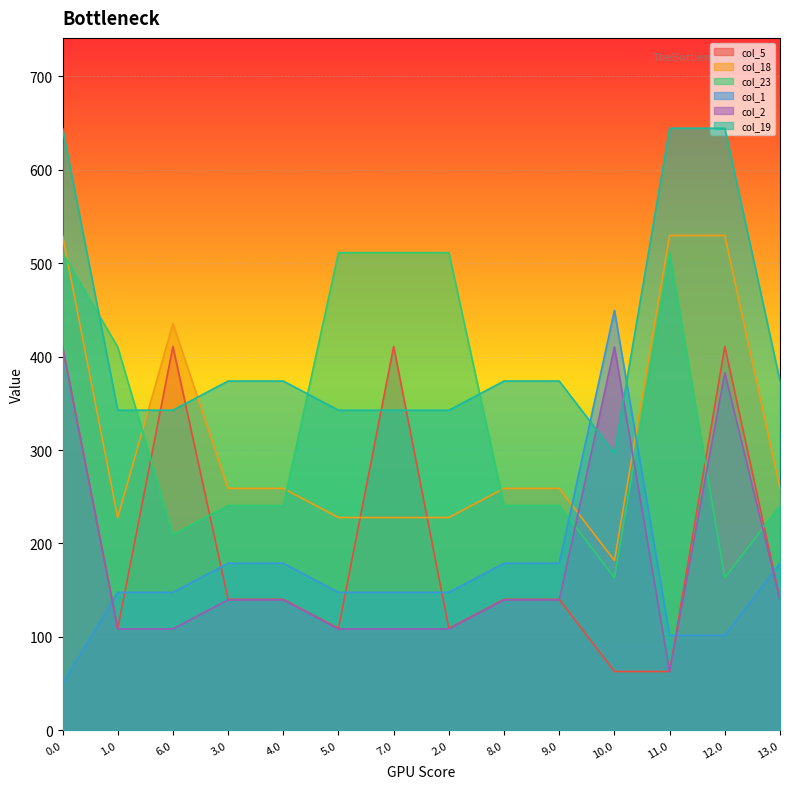

Which series has the largest total across all categories?

col_19